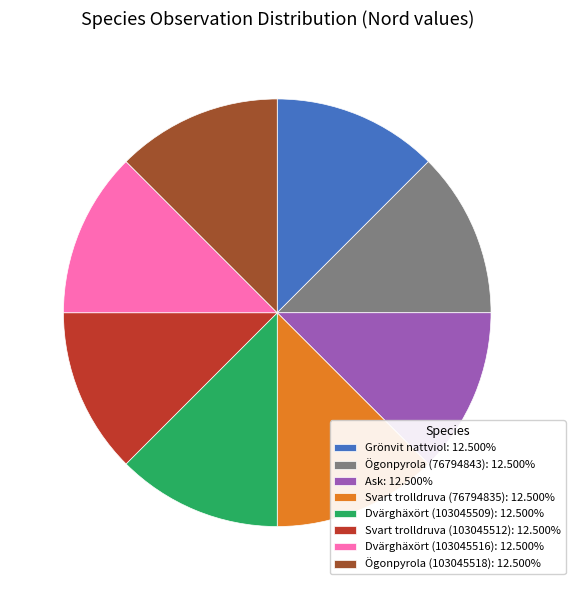

Is there any slice that represents more than half of the pie?

No